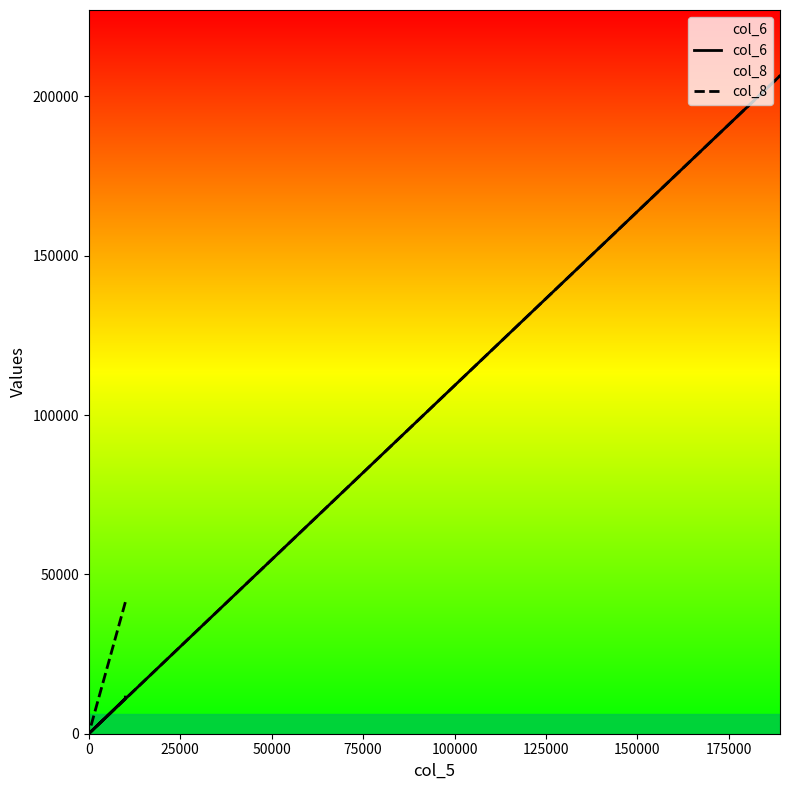

How many data points in col_8 are less than 41294?

2